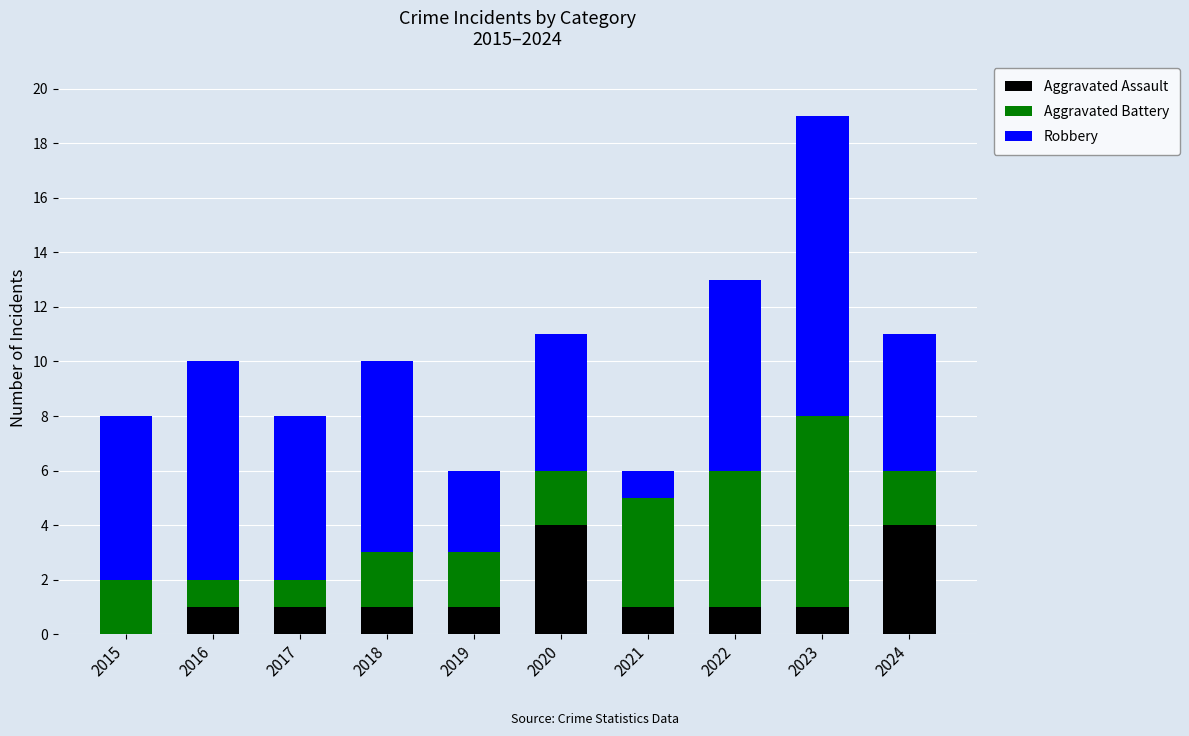

The value of Aggravated Assault at 2024 is 1. True or false?

False